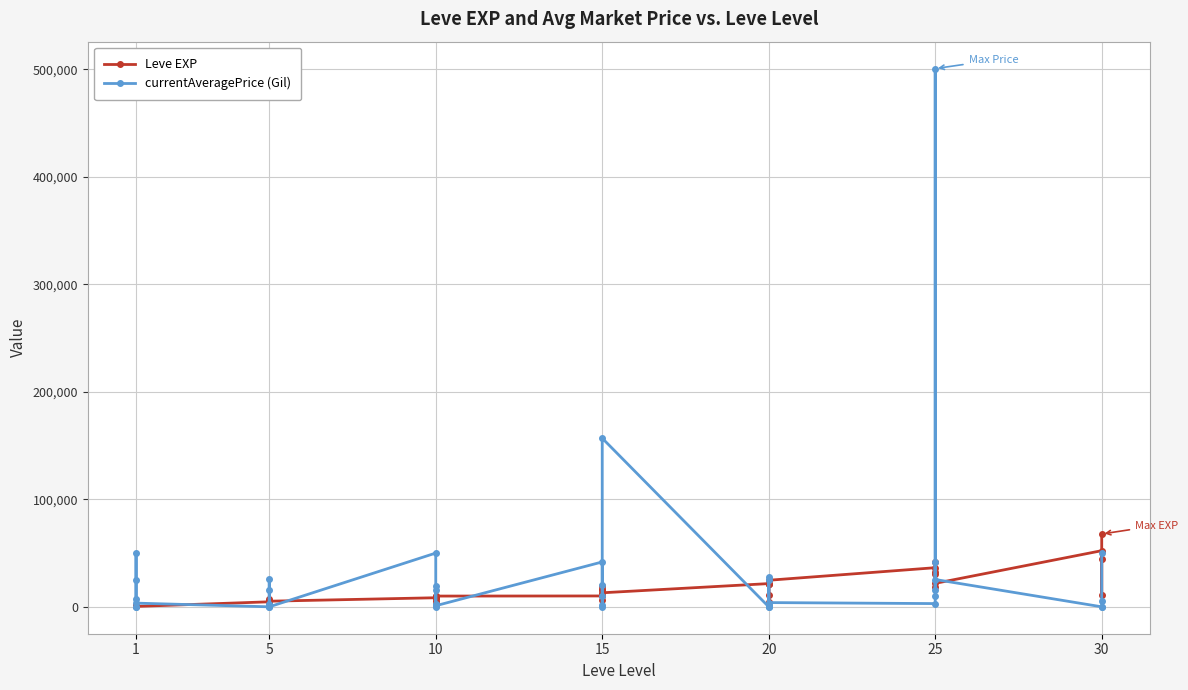

What is the lowest value of the Leve EXP series?

370